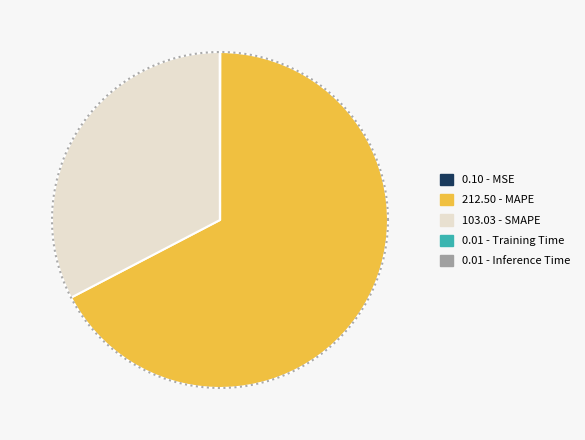

The Training Time slice represents 1% of the pie. True or false?

False